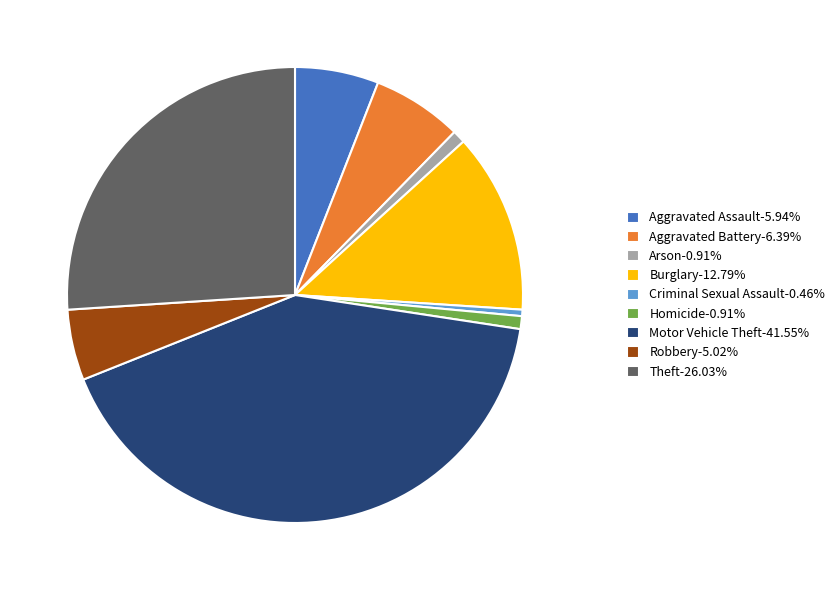

Does Criminal Sexual Assault account for over 50% of the chart?

No